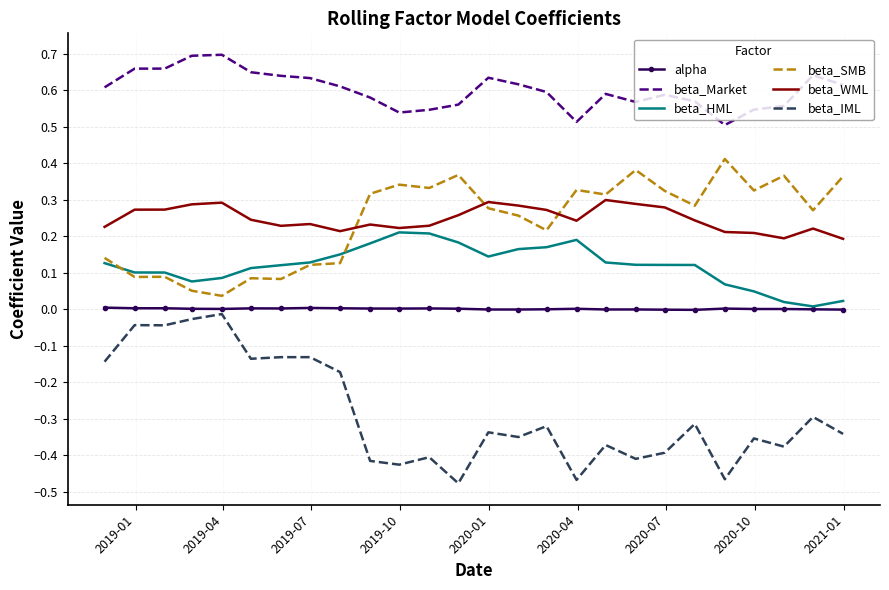

True or false: beta_Market and beta_IML cross at least once.

False